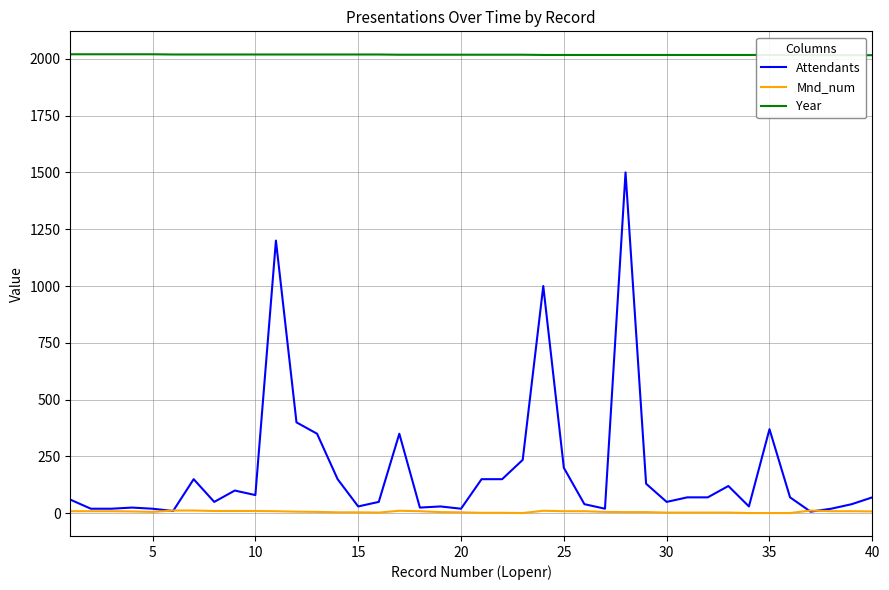

True or false: Year and Mnd_num cross at least once.

False